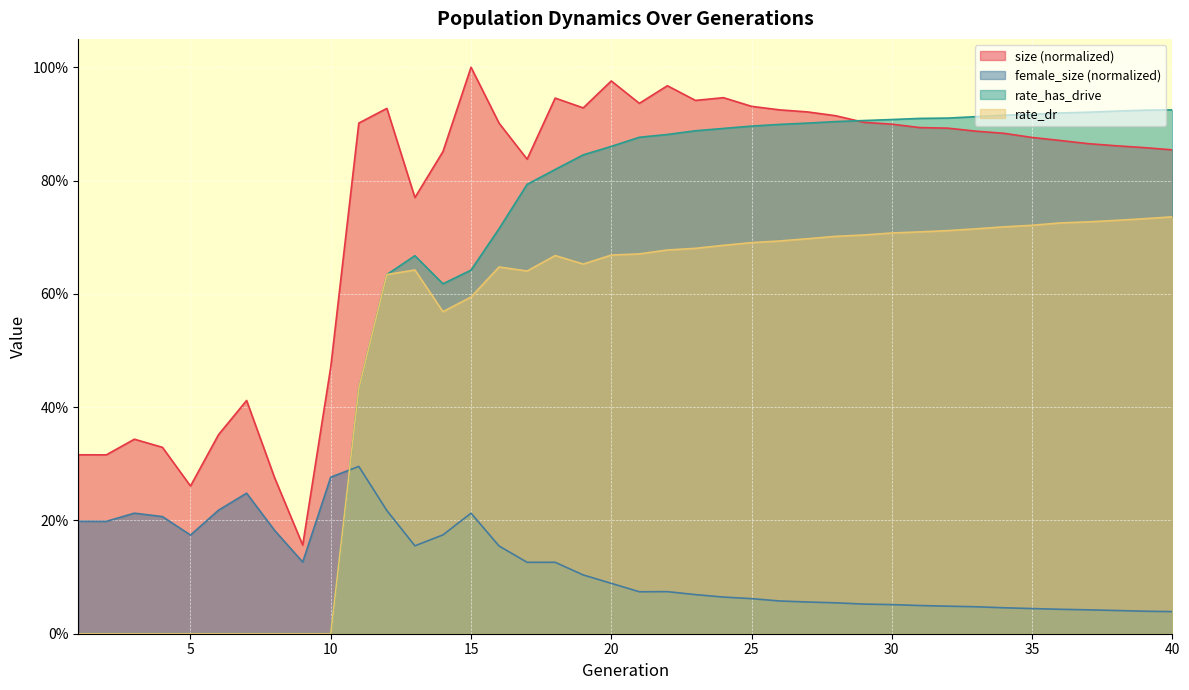

What is the difference between the maximum and minimum values in the rate_has_drive series?

0.9